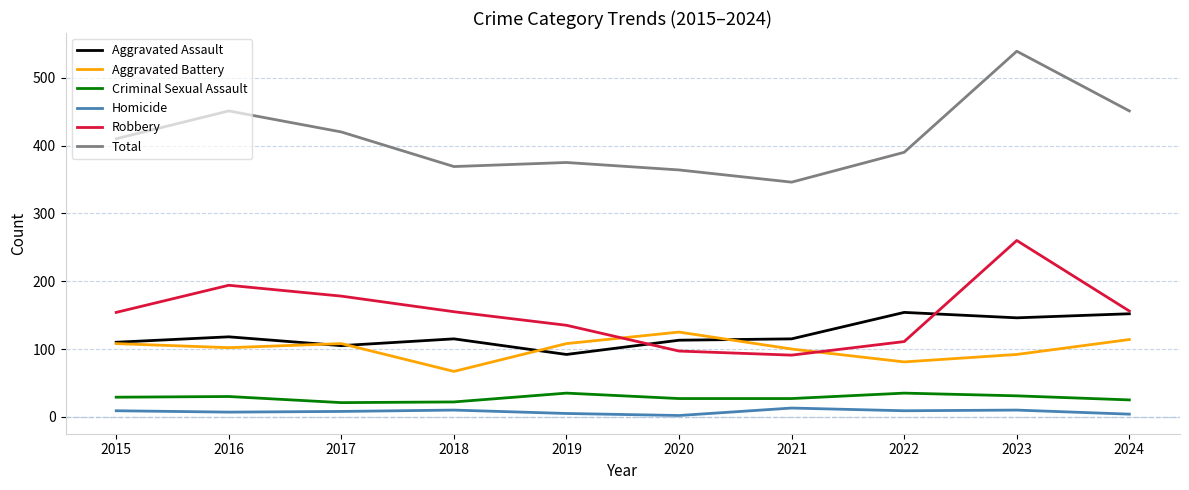

True or false: Aggravated Battery and Homicide cross at least once.

False